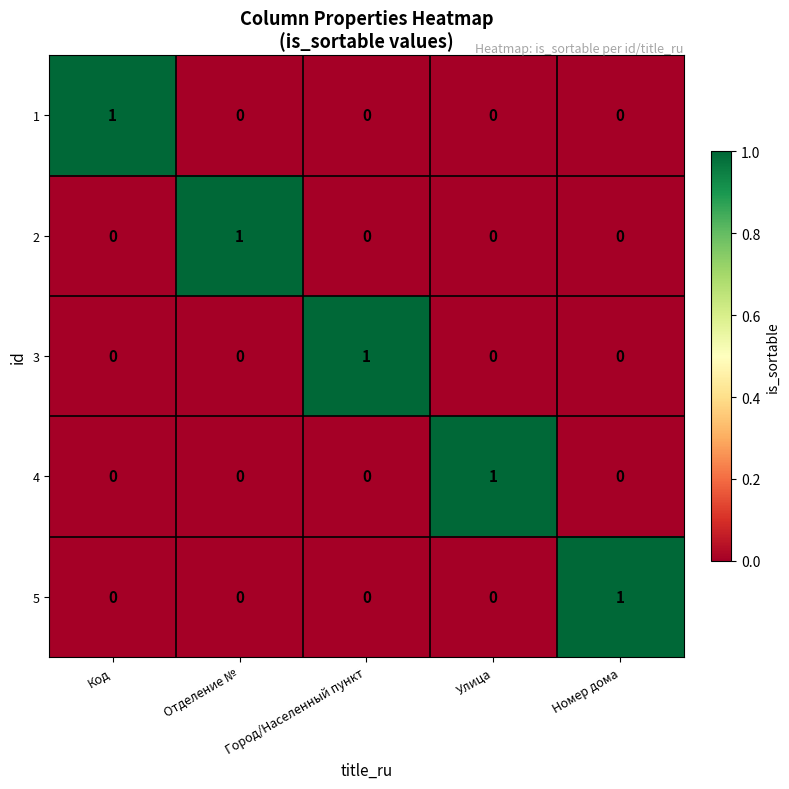

The value of 1 at Номер дома is 0. True or false?

True